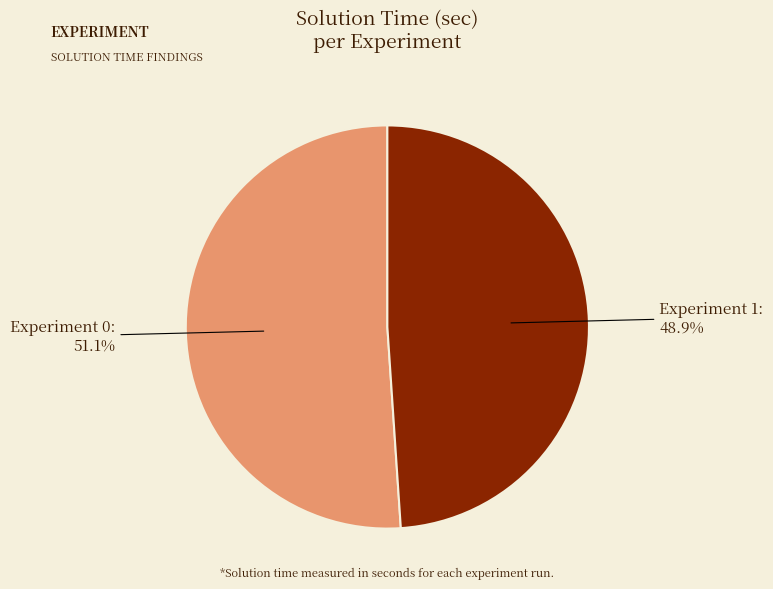

Which slice is the smallest?

Experiment 1